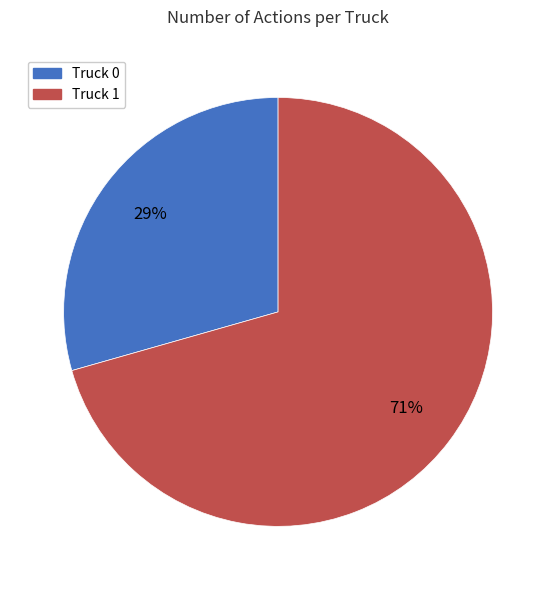

To the nearest percent, what percentage of the pie is Truck 0?

29%